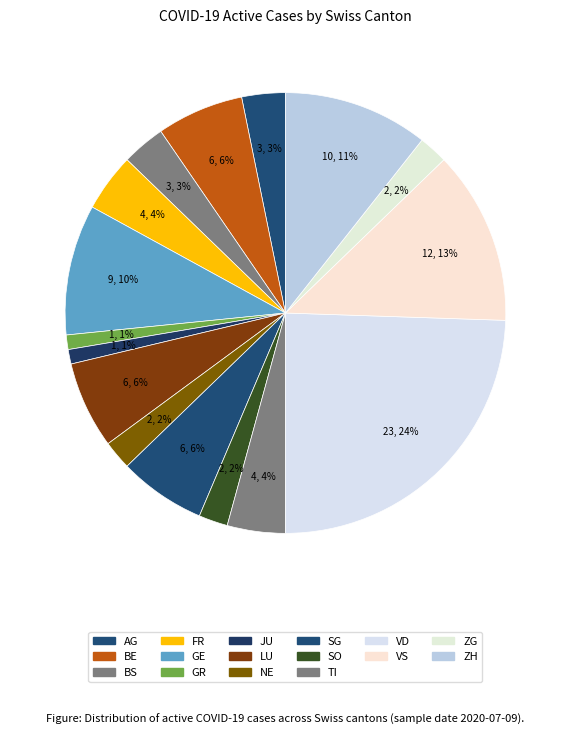

How many slices are in this pie chart?

16